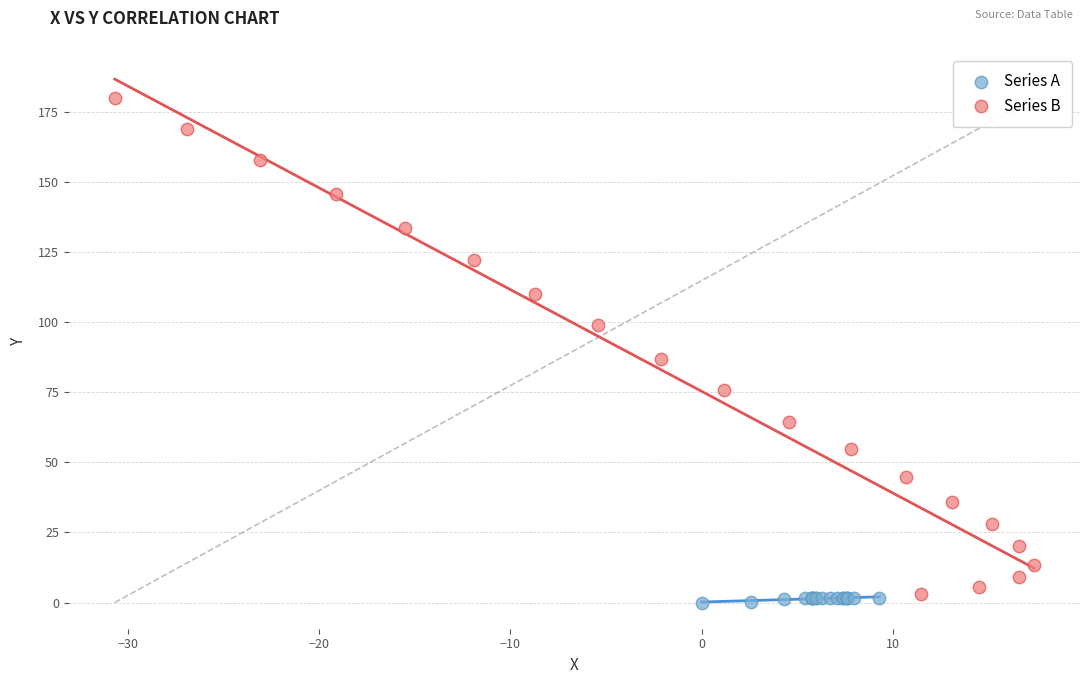

Which series reaches the maximum Y coordinate?

Series B